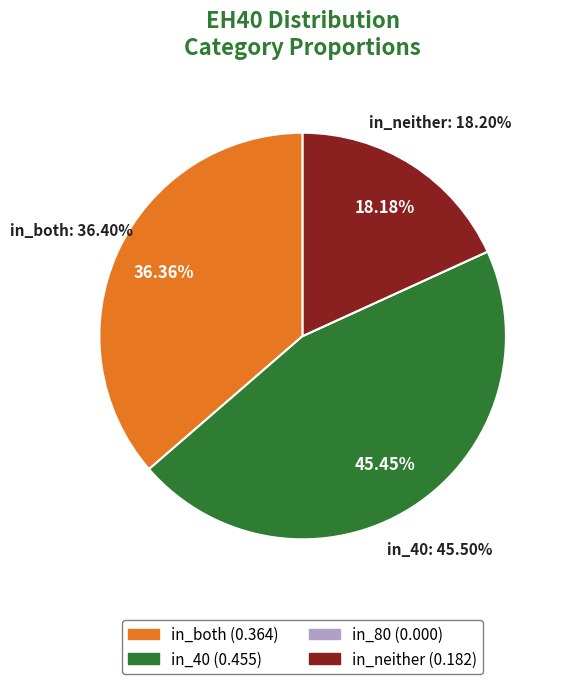

Is it true that in_40 is 57% of the pie?

False